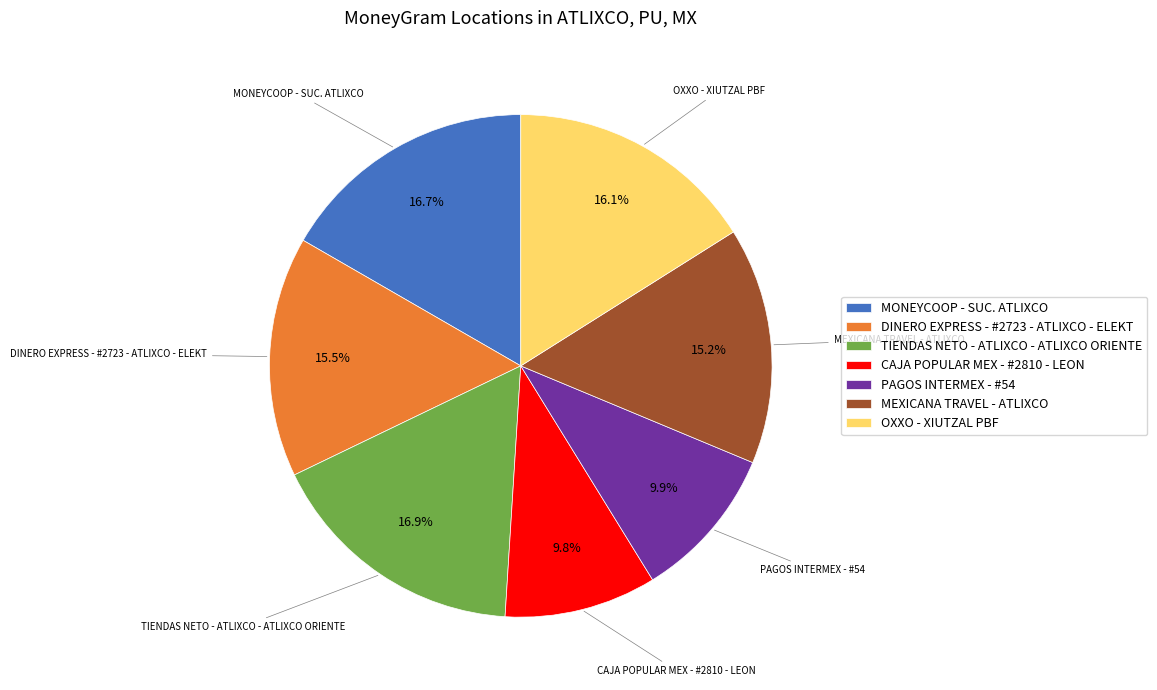

The CAJA POPULAR MEX - #2810 - LEON slice represents 22% of the pie. True or false?

False